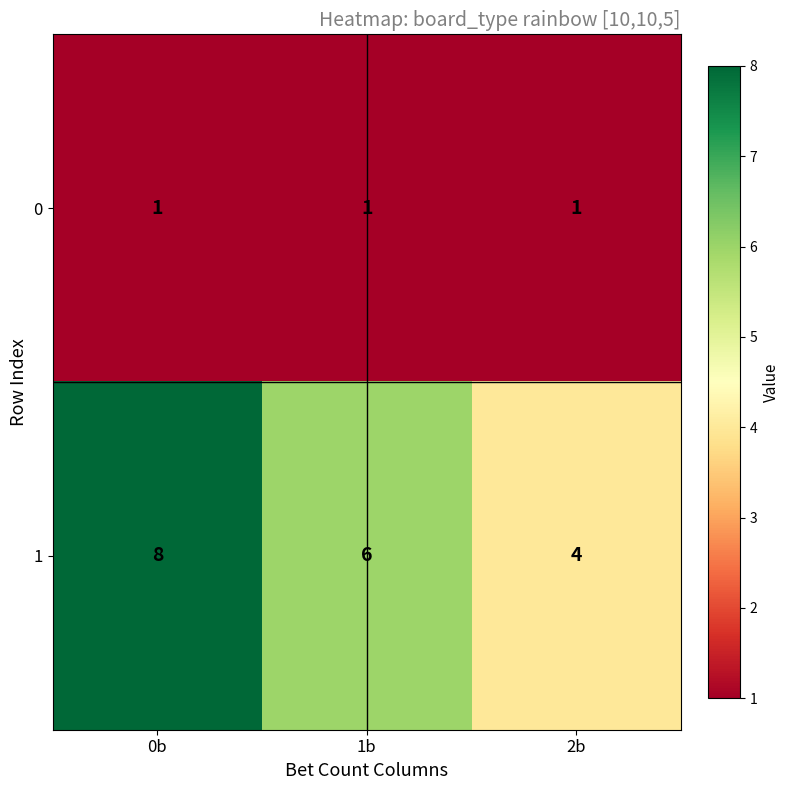

Which category has the highest value across all series?

0b